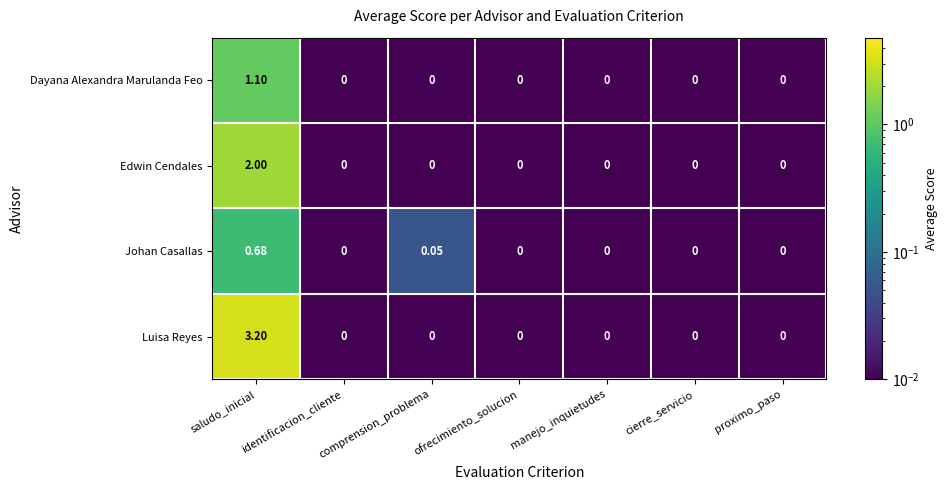

List the series in order of their peak value, lowest first.

Johan Casallas, Dayana Alexandra Marulanda Feo, Edwin Cendales, Luisa Reyes